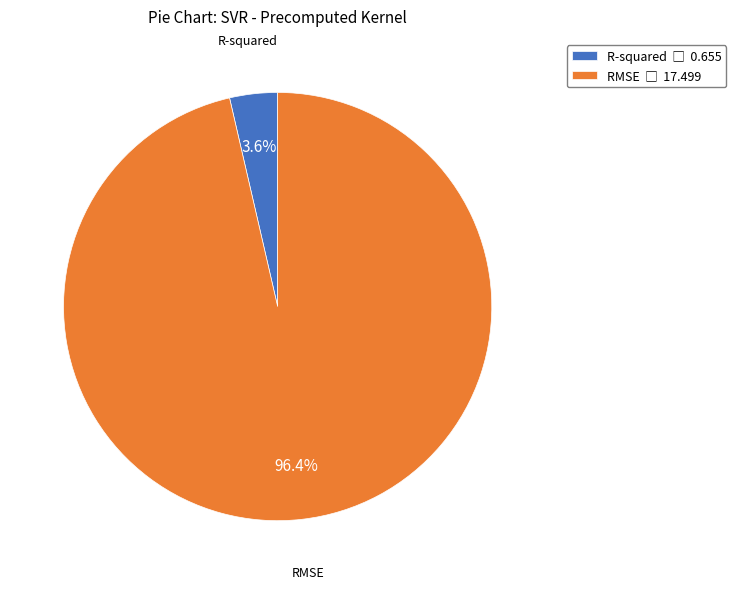

What is the smallest slice in the pie chart?

R-squared